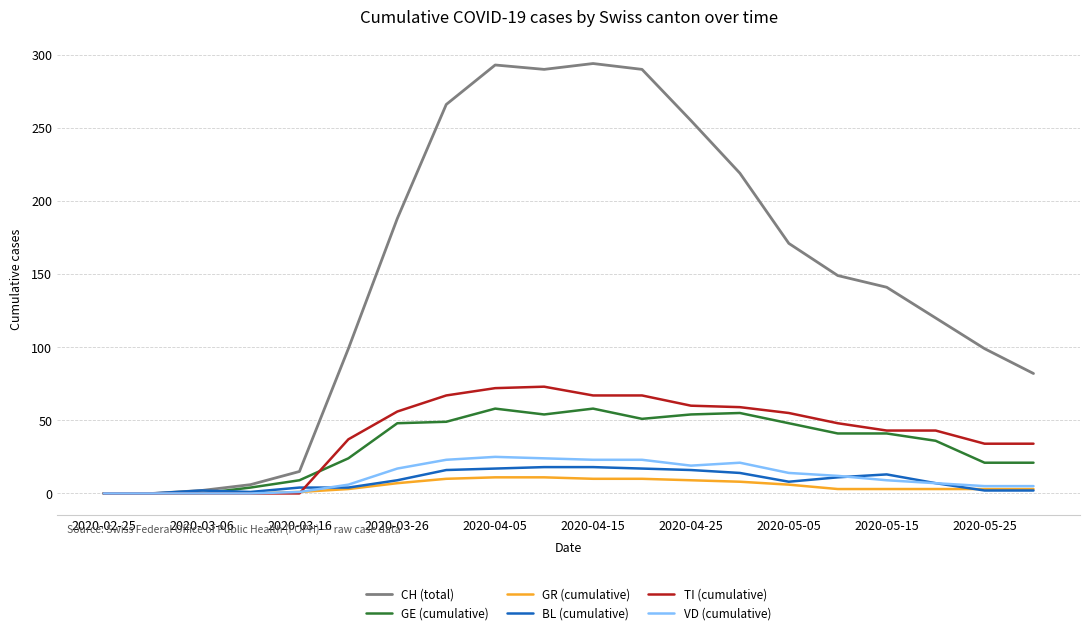

What is the greatest value displayed?

294